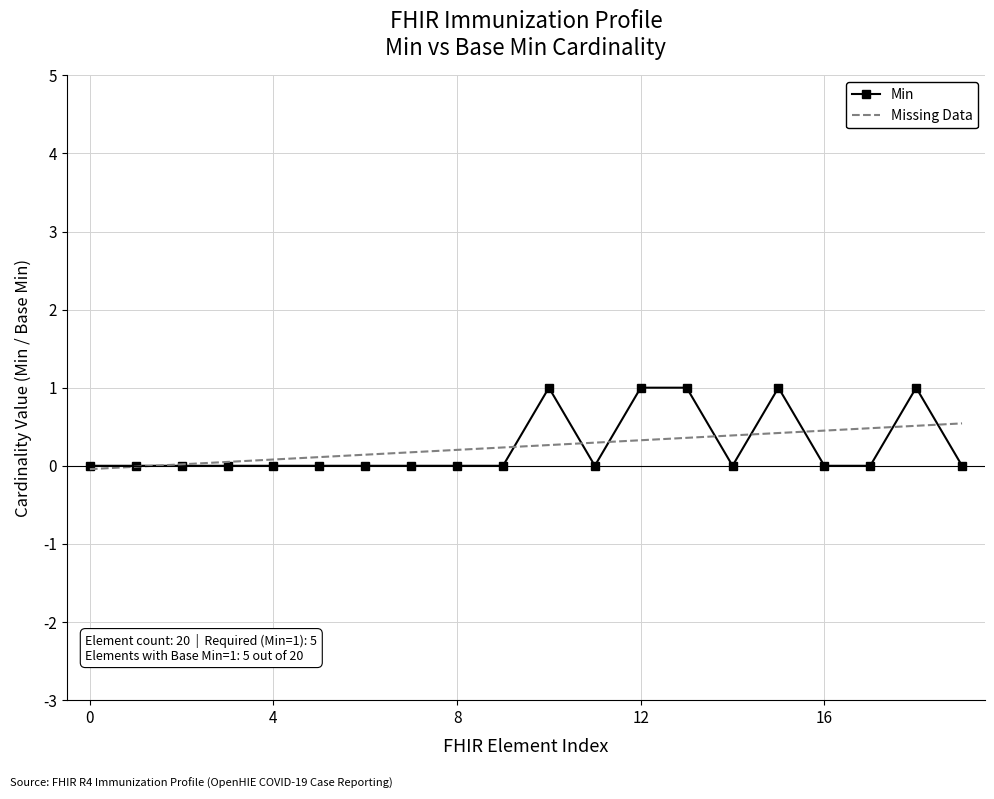

Does the chart have visible grid lines?

Yes